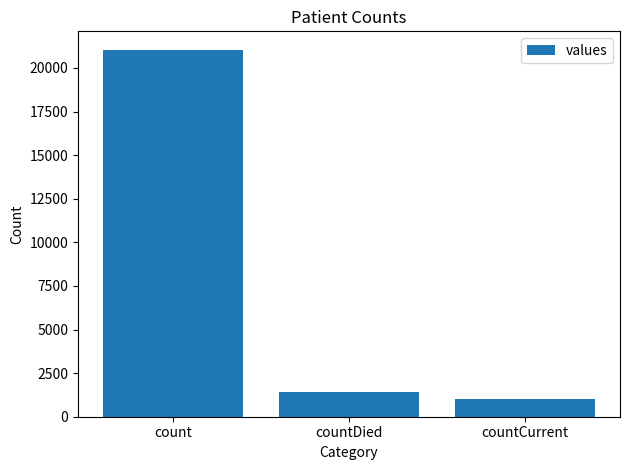

The value at countCurrent is 1006. True or false?

True